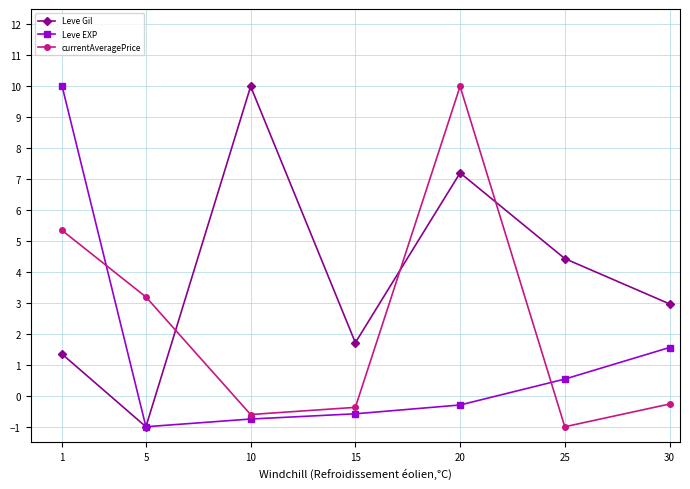

The Leve Gil series shows 10.0 at 10. True or false?

True